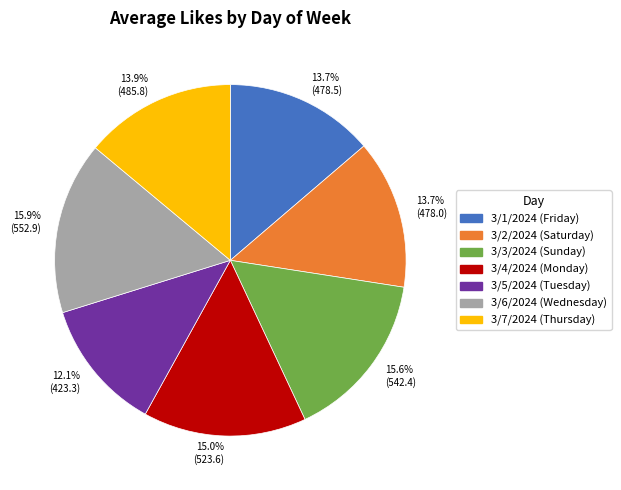

To the nearest percent, what is the combined percentage of 3/4/2024 (Monday) and 3/3/2024 (Sunday)?

31%